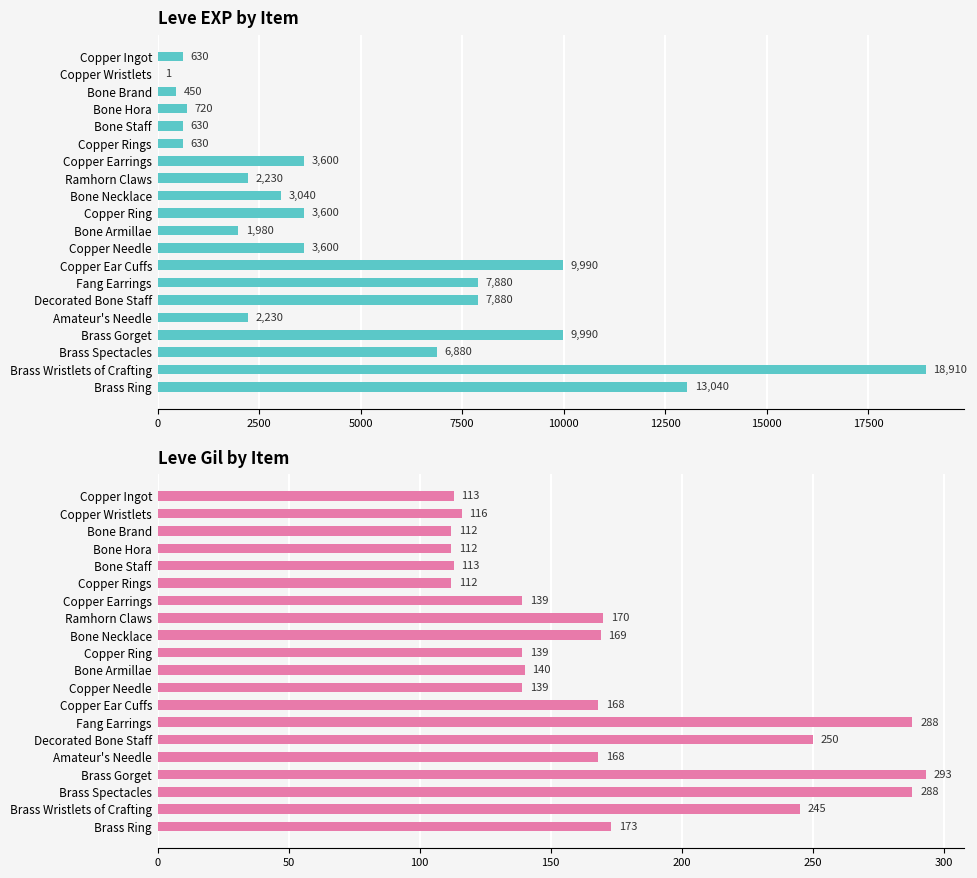

Reading right to left, extract all data points from this chart.

Leve EXP: 13040	18910	6880	9990	2230	7880	7880	9990	3600	1980	3600	3040	2230	3600	630	630	720	450	1	630
Leve Gil: 173	245	288	293	168	250	288	168	139	140	139	169	170	139	112	113	112	112	116	113